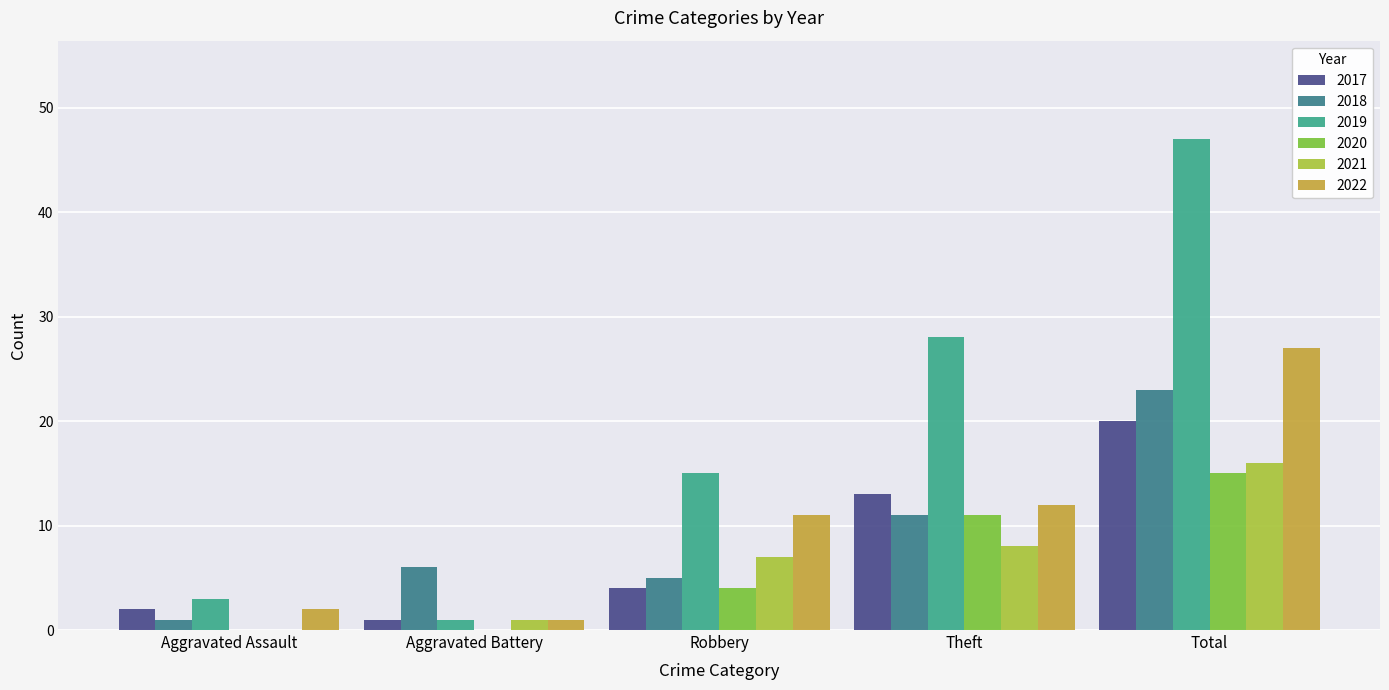

True or false: 2019 has a value of 5 at Aggravated Assault.

False